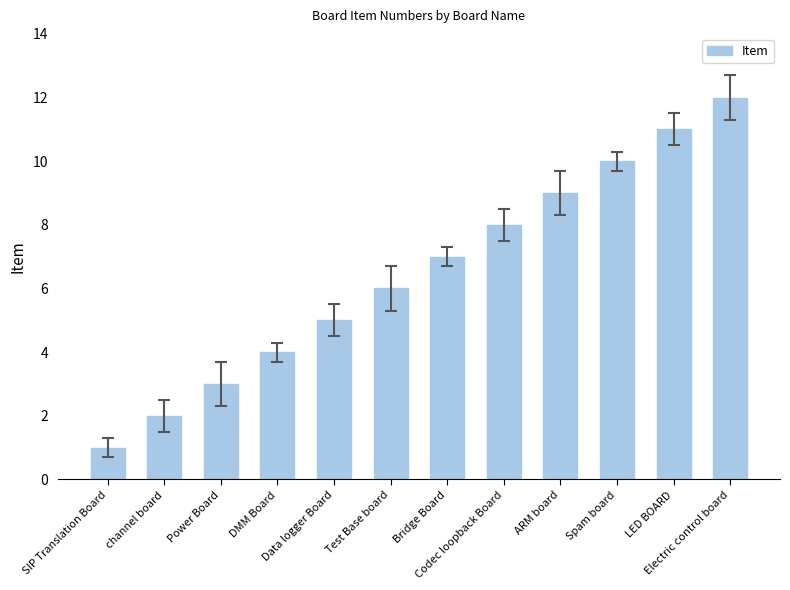

Rank the categories by value from lowest to highest.

SIP Translation Board, channel board, Power Board, DMM Board, Data logger Board, Test Base board, Bridge Board, Codec loopback Board, ARM board, Spam board, LED BOARD, Electric control board